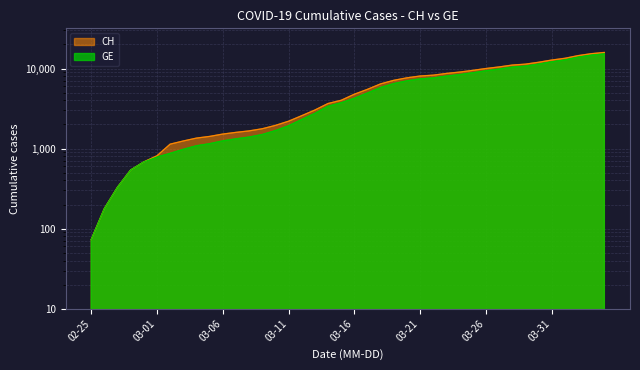

Between 2020-03-10 and 2020-03-19, which series saw the biggest shift?

CH